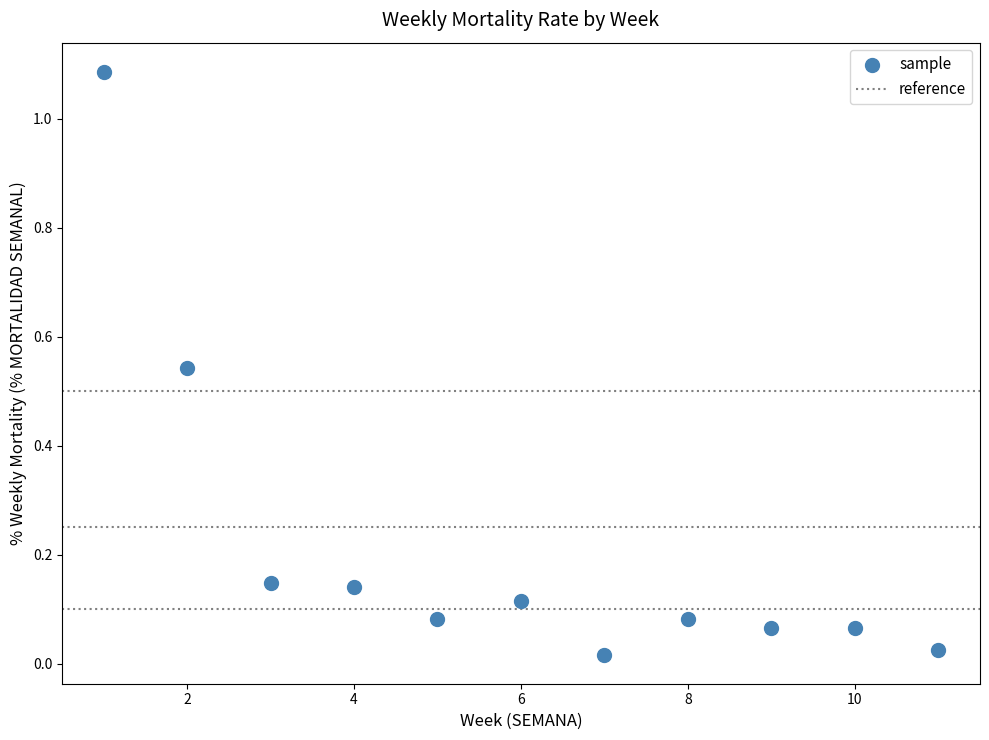

What is the range of X values (max minus min)?

10.0